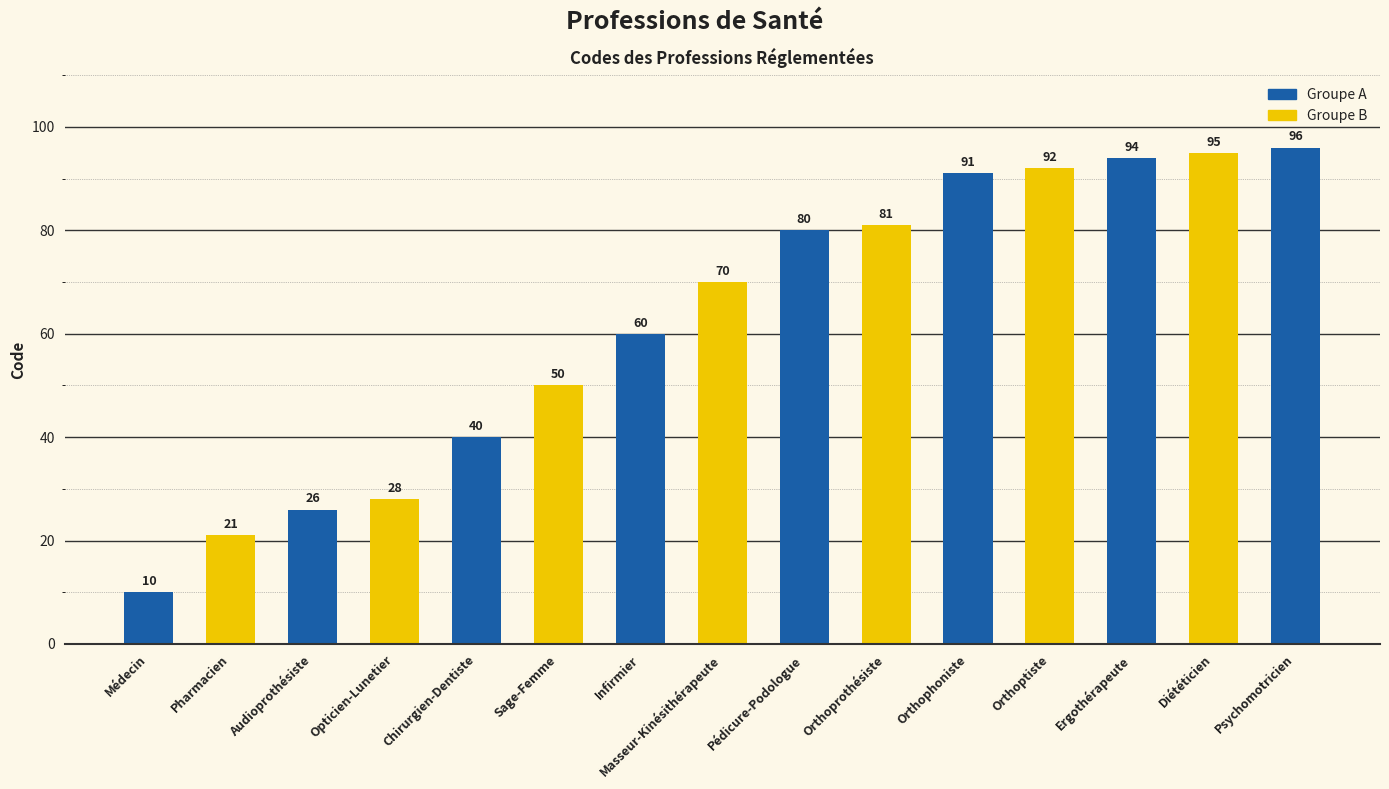

Approximately how many times larger is the value at Psychomotricien compared to Opticien-Lunetier?

3.4